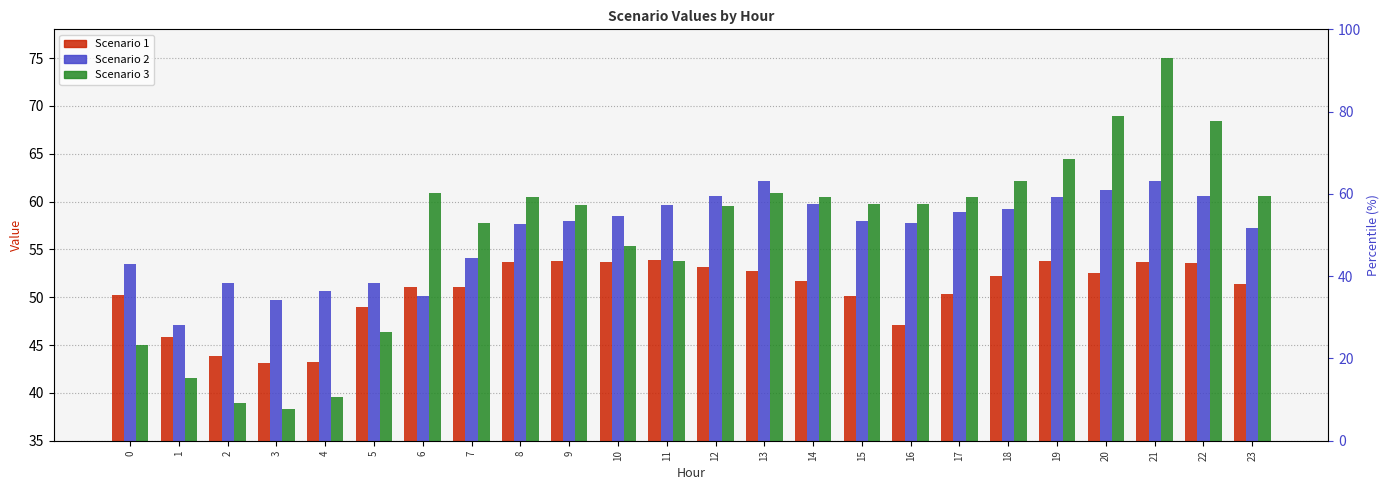

What is the difference between the second highest and second lowest values in the Scenario 2 series?

12.4